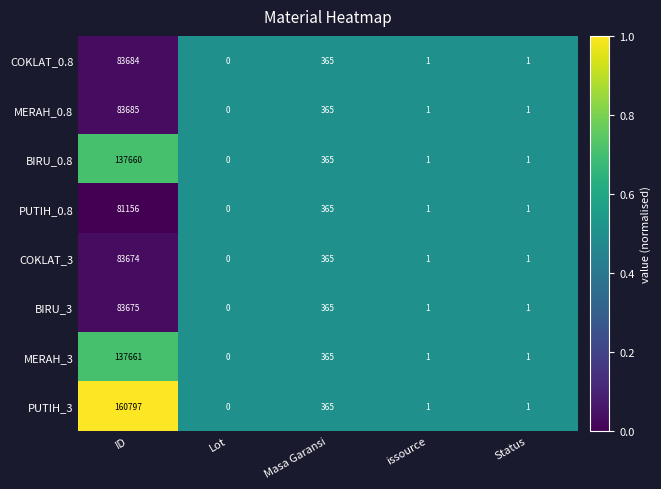

Between ID and Masa Garansi, which series saw the biggest shift?

PUTIH_3